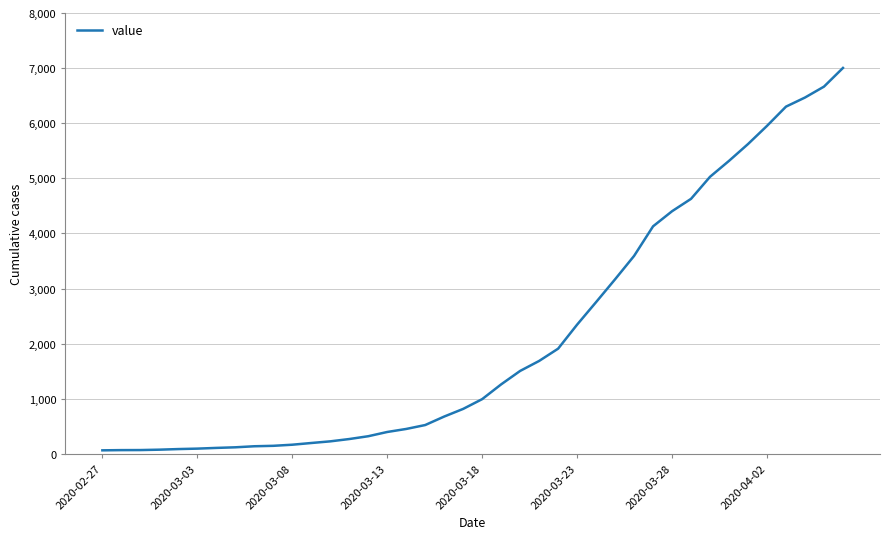

What is the greatest value displayed?

7003